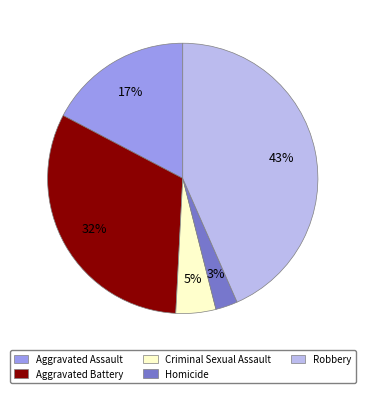

Is the sum of Robbery and Aggravated Assault greater than half?

Yes